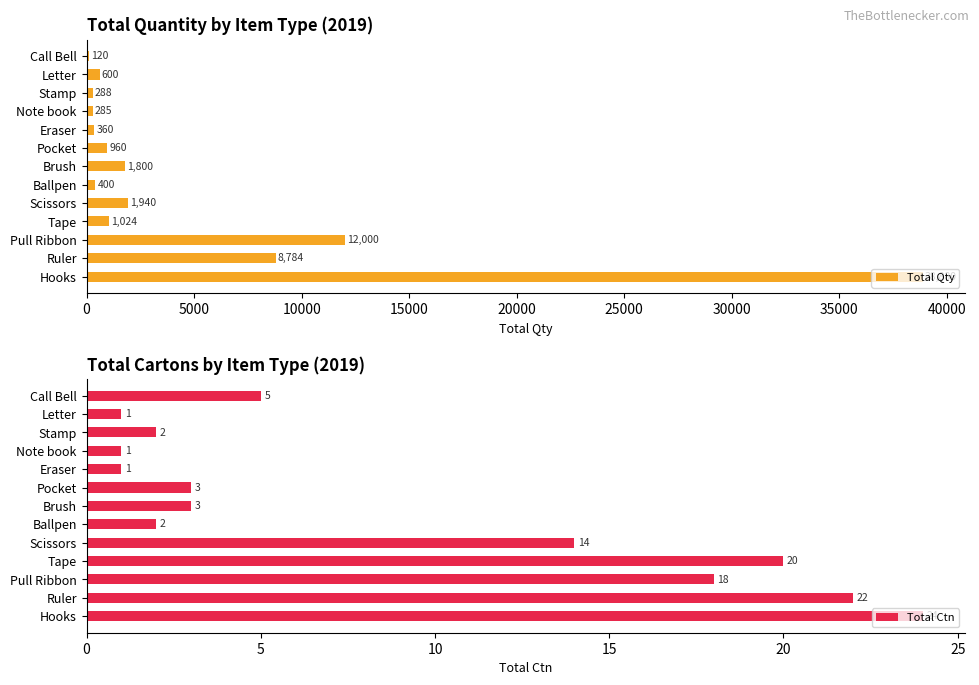

Is it true that Total Ctn equals 1 at Stamp?

False